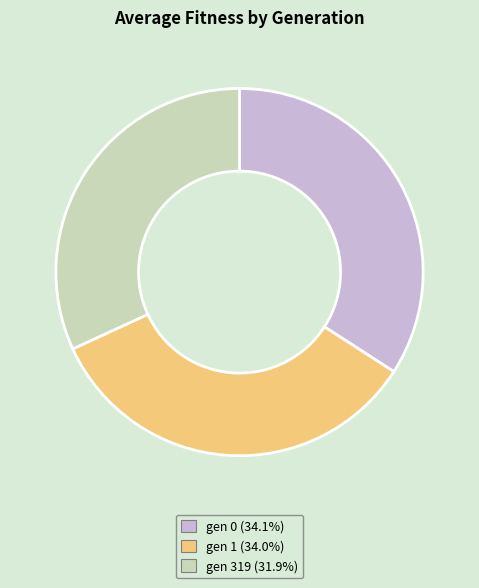

Does gen 1 represent more than half of the total?

No